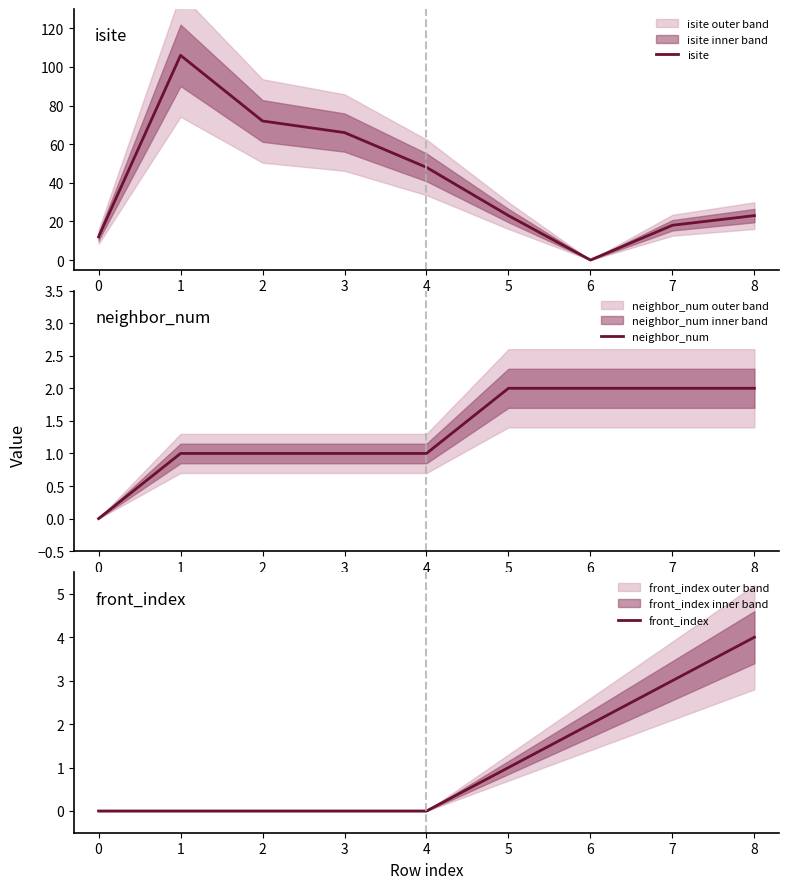

Which series has the widest spread of values?

isite